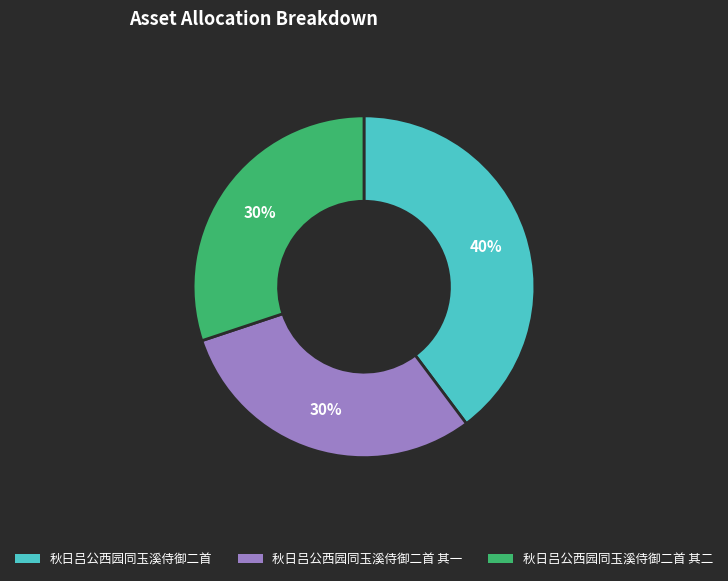

Is the sum of 秋日吕公西园同玉溪侍御二首 其一 and 秋日吕公西园同玉溪侍御二首 其二 greater than half?

Yes